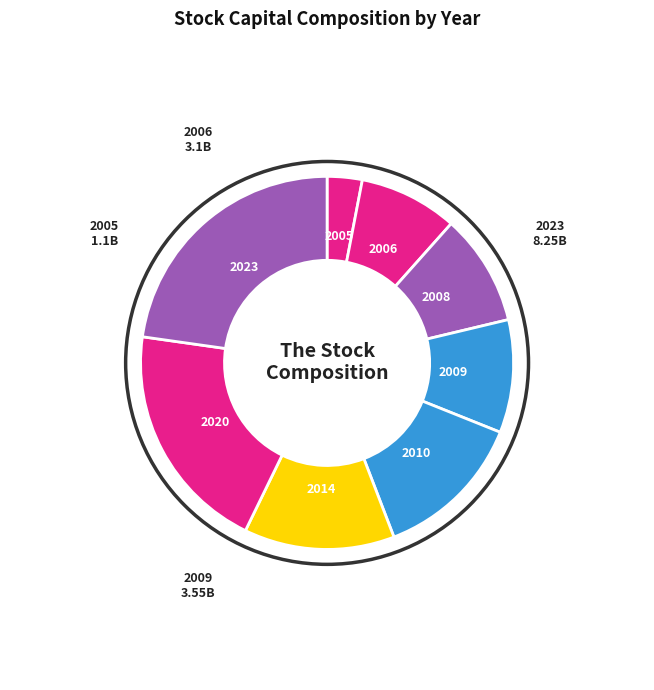

What is the smallest slice in the pie chart?

2005